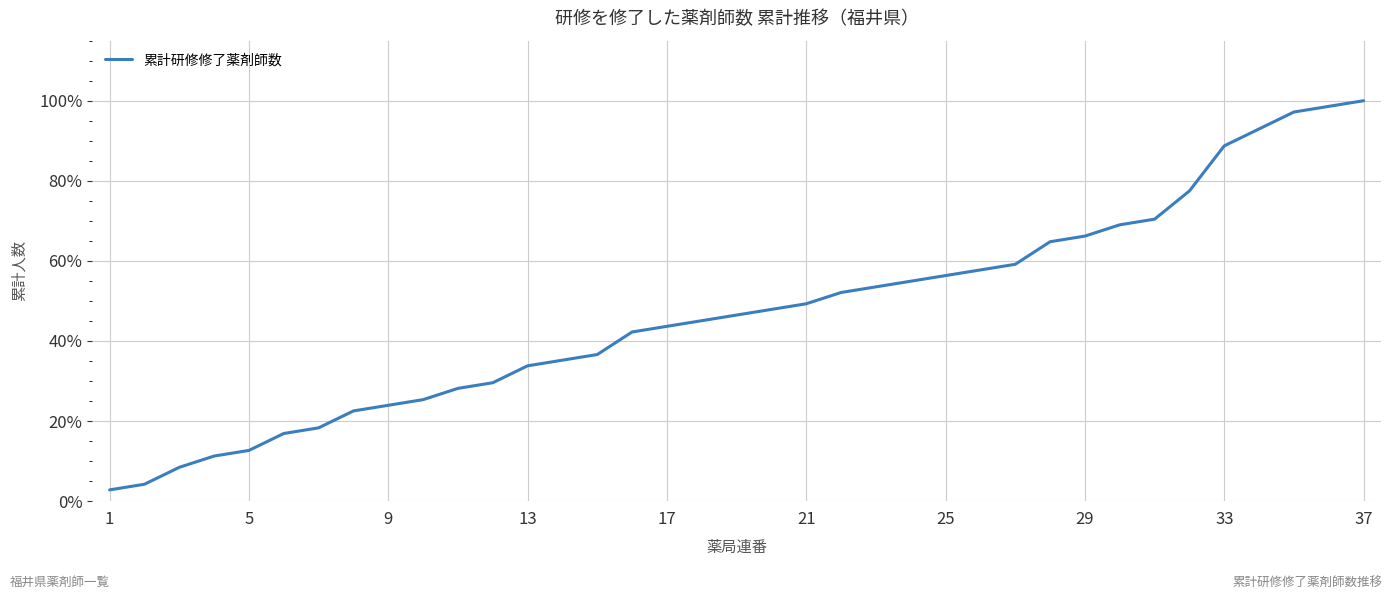

What is the difference between the maximum and minimum values?

97.2